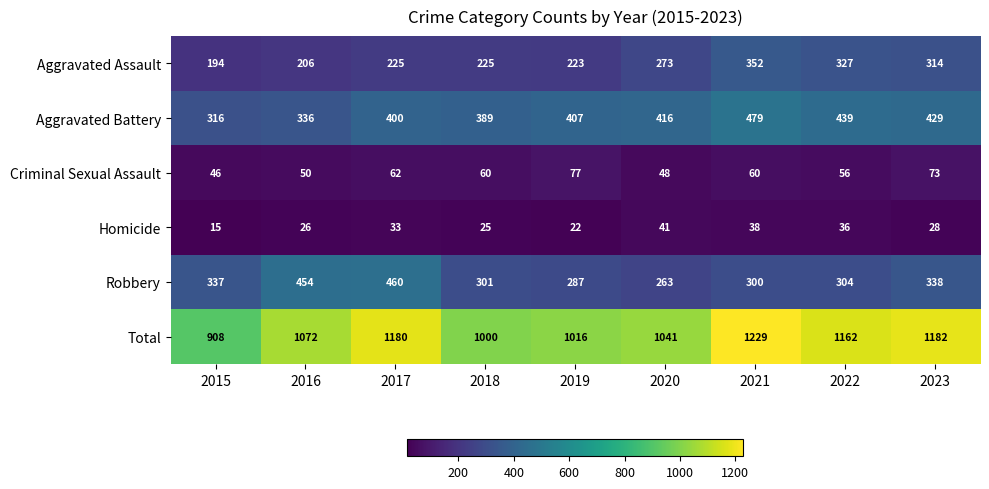

What is the spread (max minus min) of values at 2021?

1191